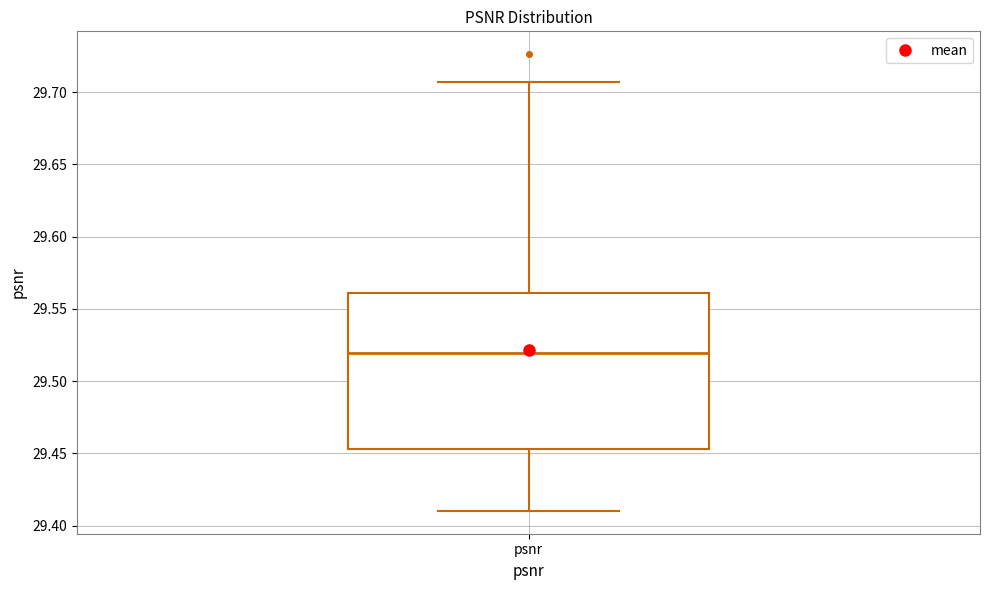

Read this box plot against the y-axis: the position of the median line, the range covered by the box, and the ends of both whiskers. The values are not printed on the chart, so give them approximately, as read against the axis.

median 29.520, box 29.455 to 29.560, whiskers 29.410 to 29.705